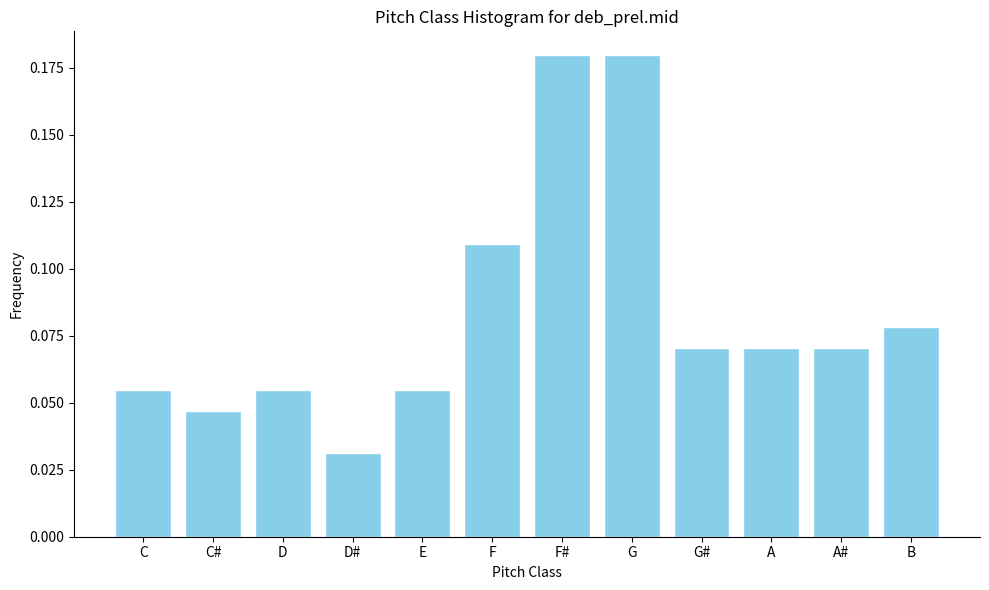

The value at A is 0.0. True or false?

False